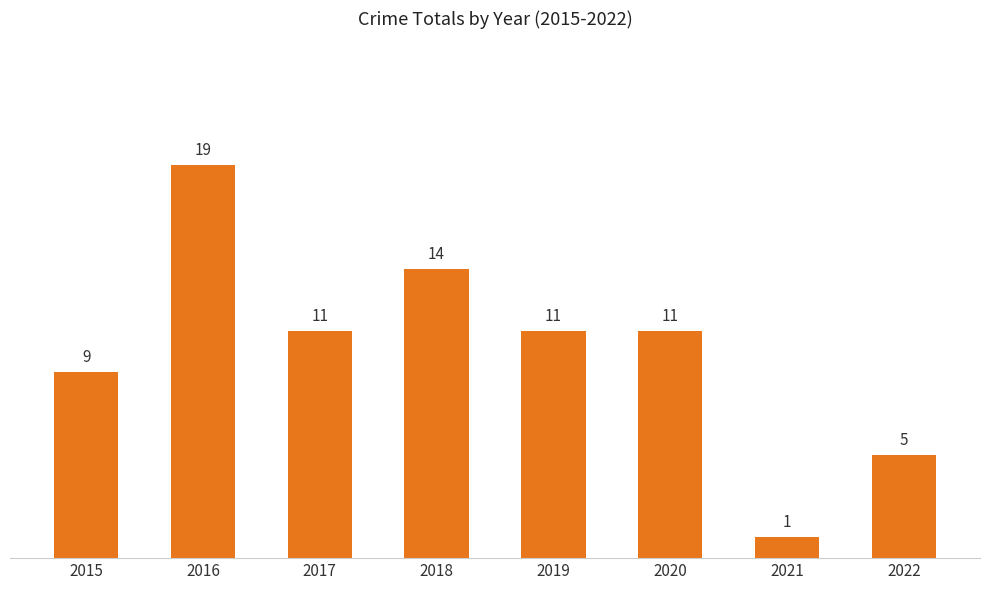

What is the ratio of the value at 2021 to the value at 2020?

0.1